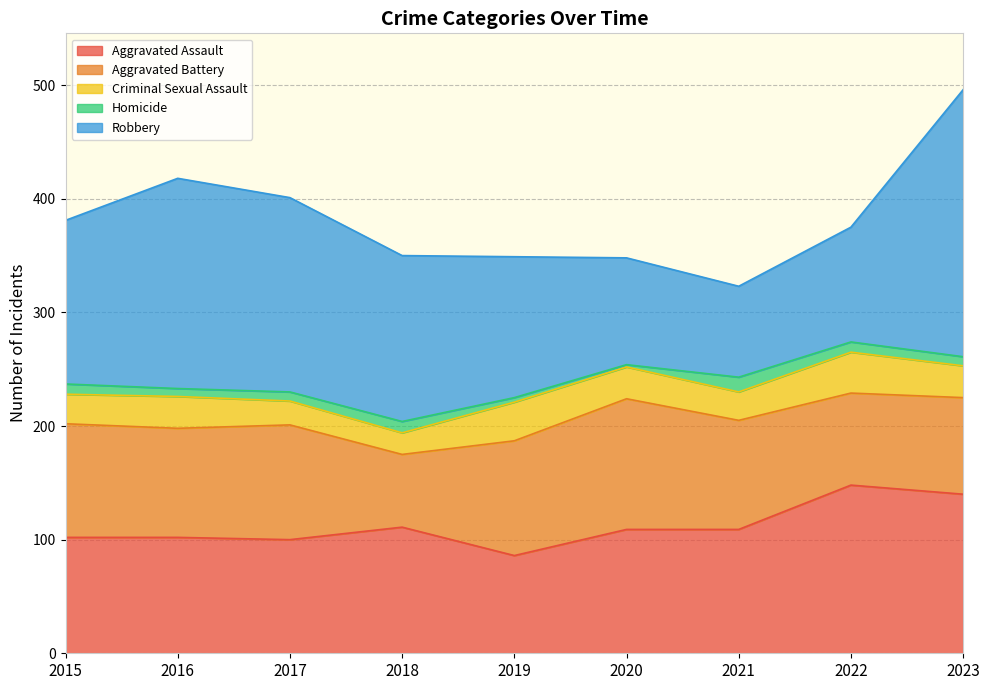

True or false: Criminal Sexual Assault has a value of 28 at 2020.

True